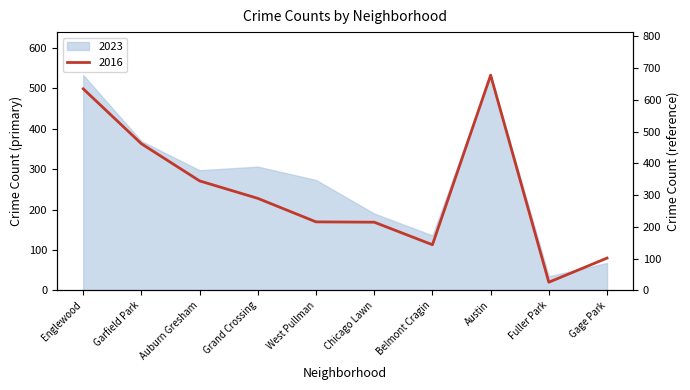

What is the maximum value shown in the chart?

678